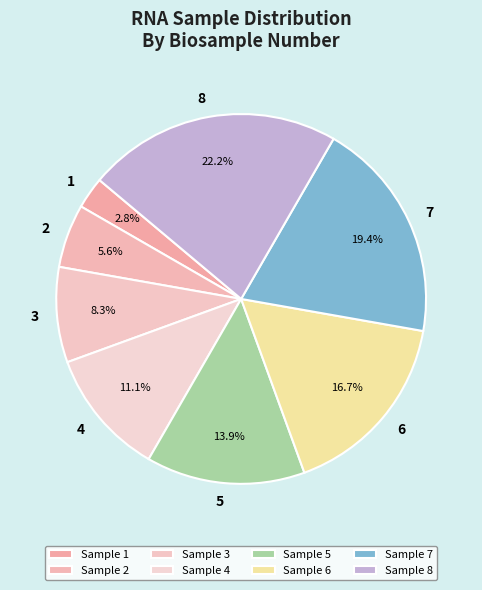

Count the number of slices in the pie.

8